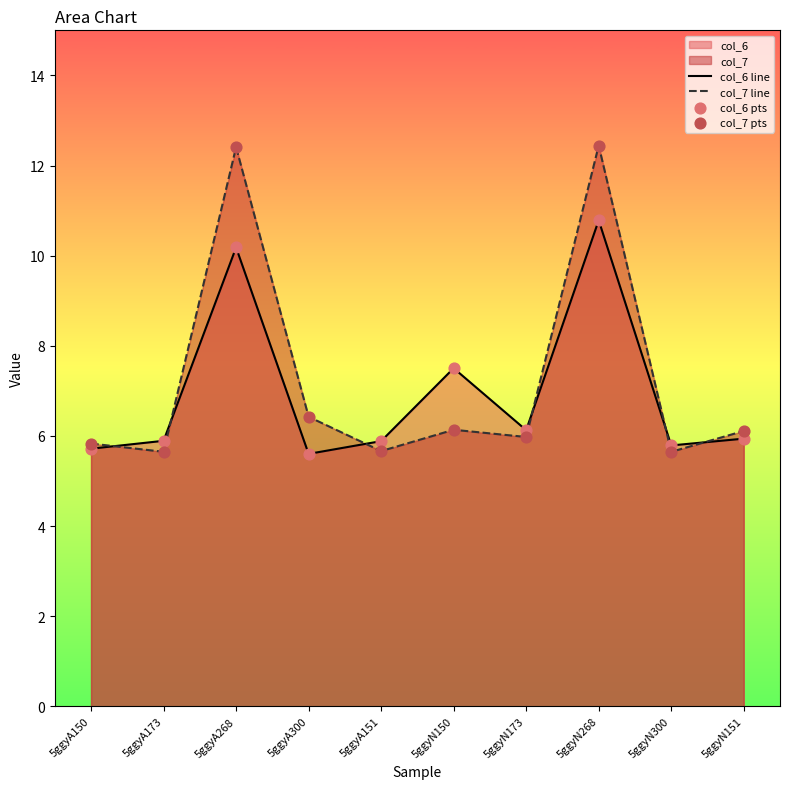

Which series contains the highest Y value?

col_7 line